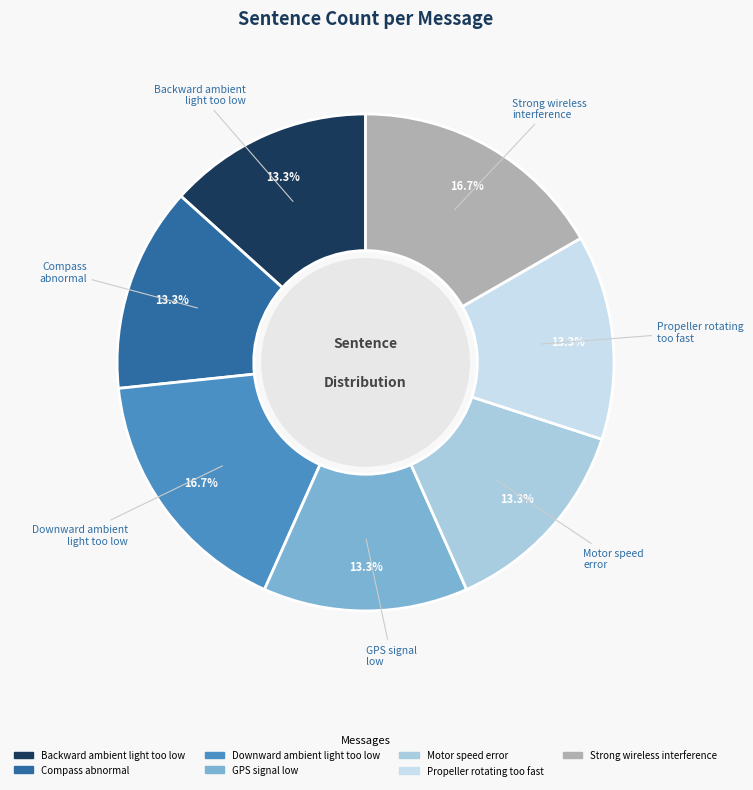

Count the number of slices in the pie.

7